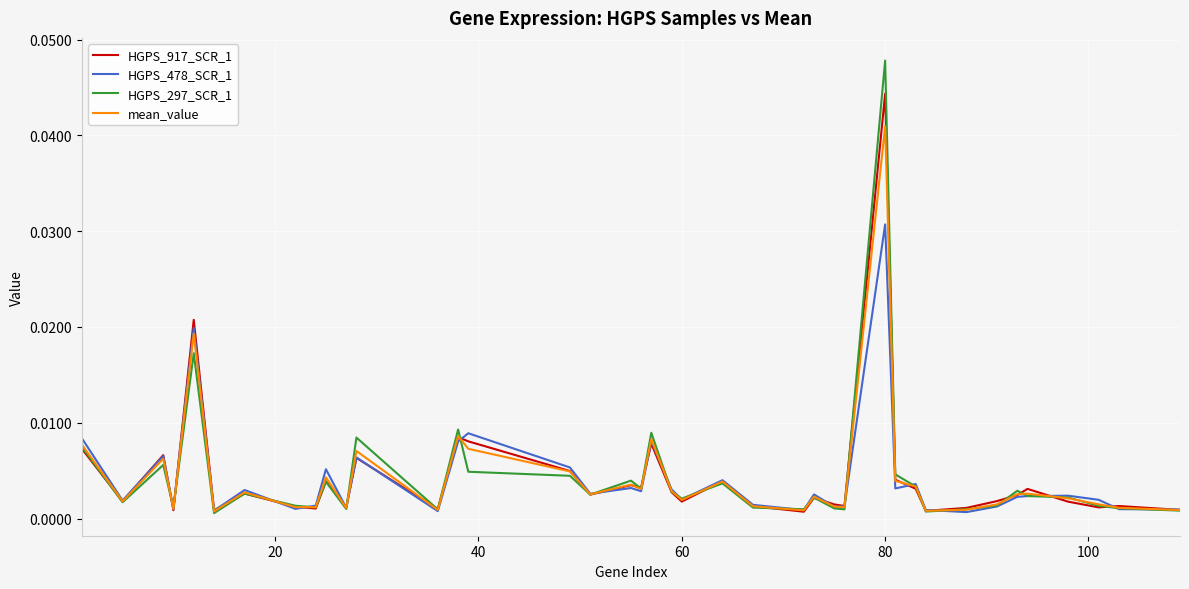

List the series in order of their peak value, lowest first.

HGPS_478_SCR_1, mean_value, HGPS_917_SCR_1, HGPS_297_SCR_1